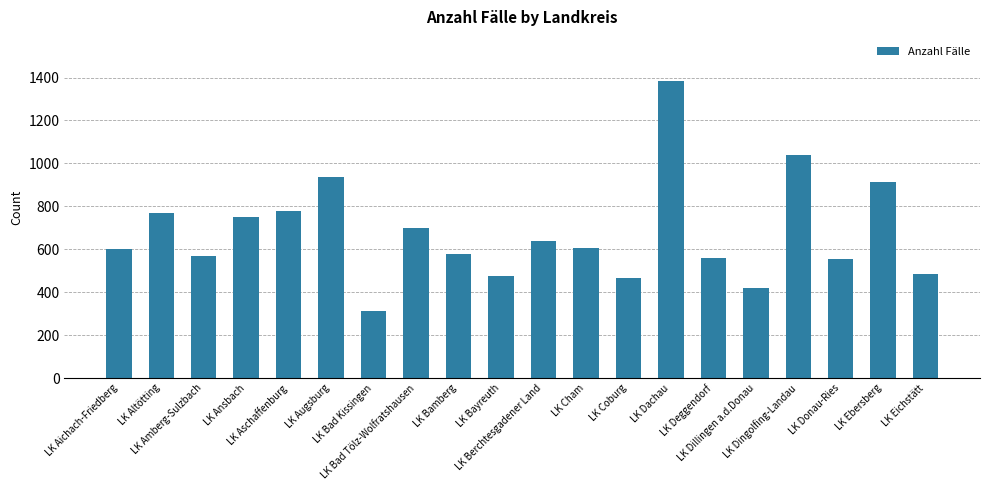

What is the sum of all values?

13524